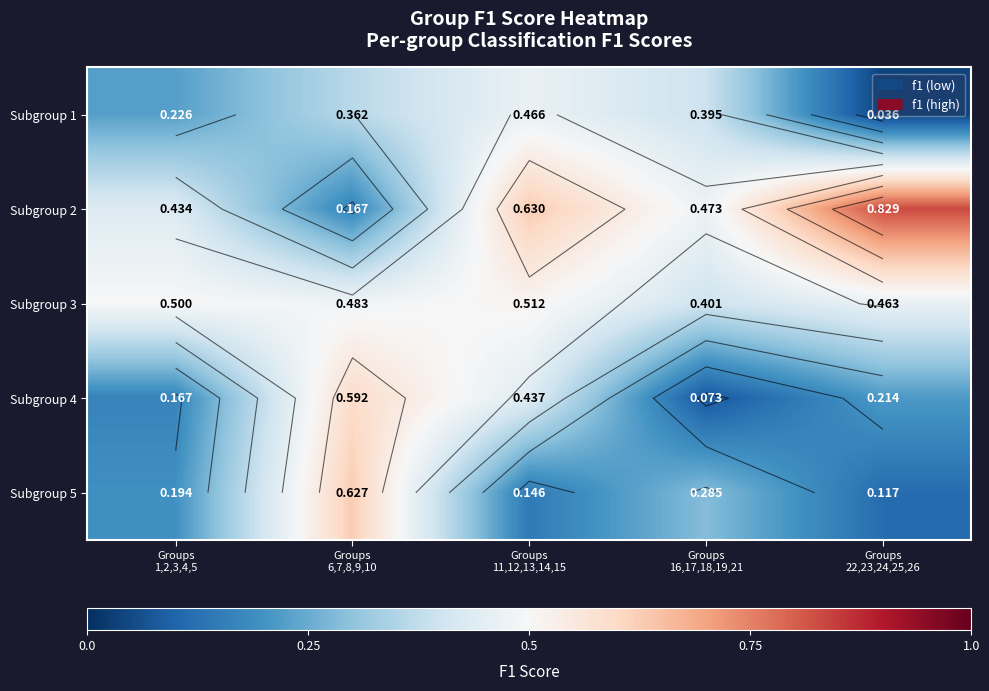

At how many categories does at least one series exceed 0?

5